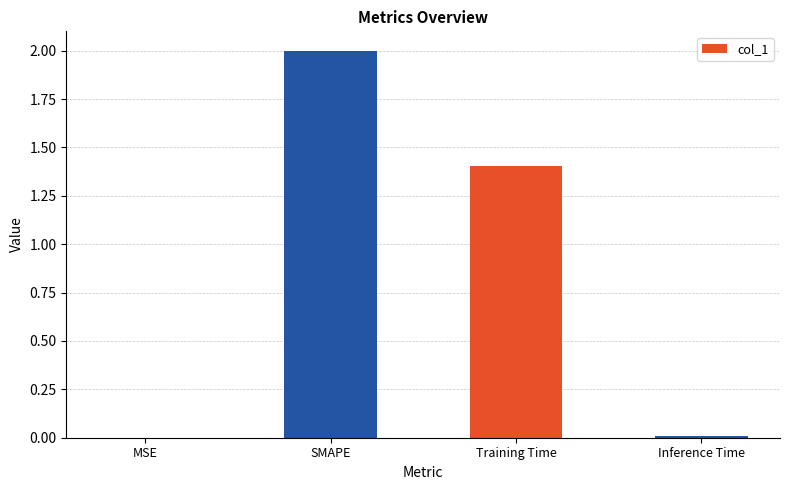

Which has a higher value, SMAPE or Inference Time?

SMAPE